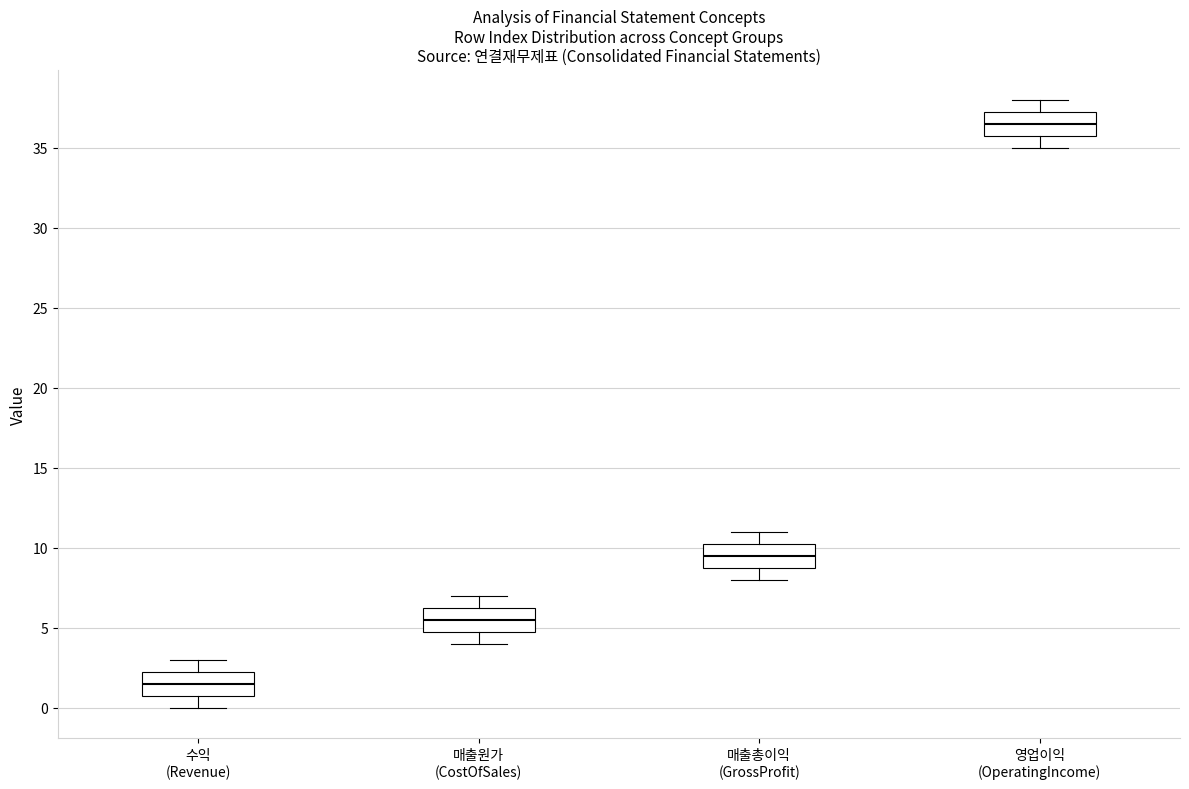

Reading left to right, transcribe this box plot: for each box, give where its median line is, the range the box spans, and where its two whiskers end, as read against the y-axis. The values are not printed on the chart, so give them approximately, as read against the axis.

수익 (Revenue): median 1.5, box 1.0 to 2.5, whiskers 0.0 to 3.0
매출원가 (CostOfSales): median 5.5, box 5.0 to 6.5, whiskers 4.0 to 7.0
매출총이익 (GrossProfit): median 9.5, box 9.0 to 10.5, whiskers 8.0 to 11.0
영업이익 (OperatingIncome): median 36.5, box 36.0 to 37.5, whiskers 35.0 to 38.0